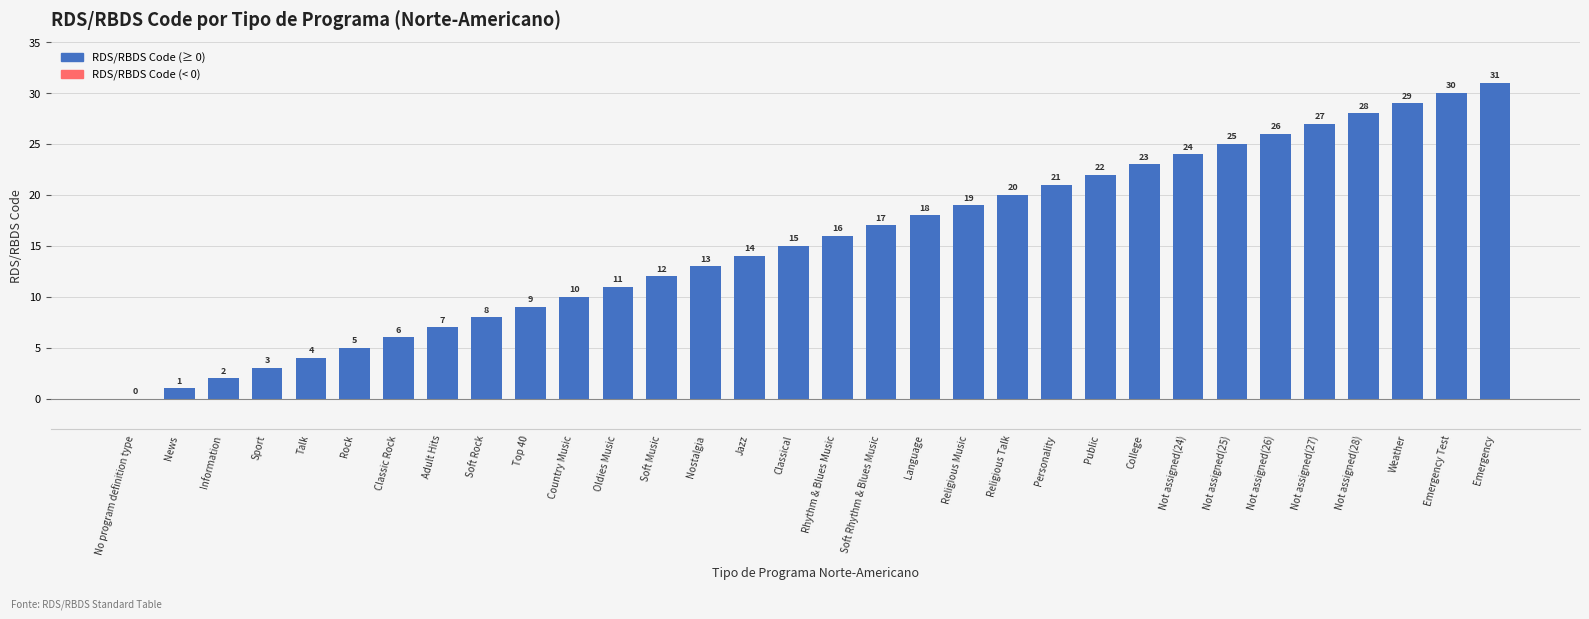

Read the value at Rhythm & Blues Music, to the nearest 5.

15